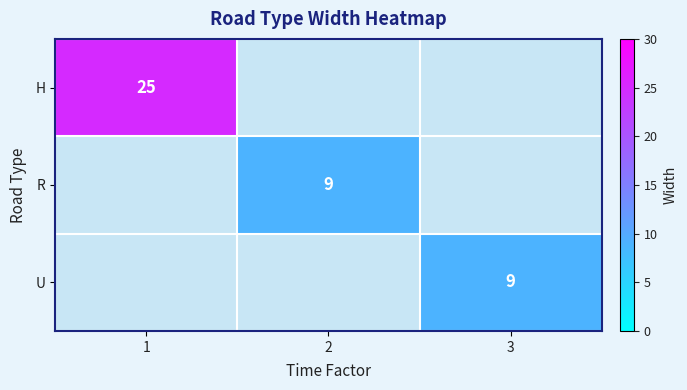

Is it true that U equals 9 at 3?

True